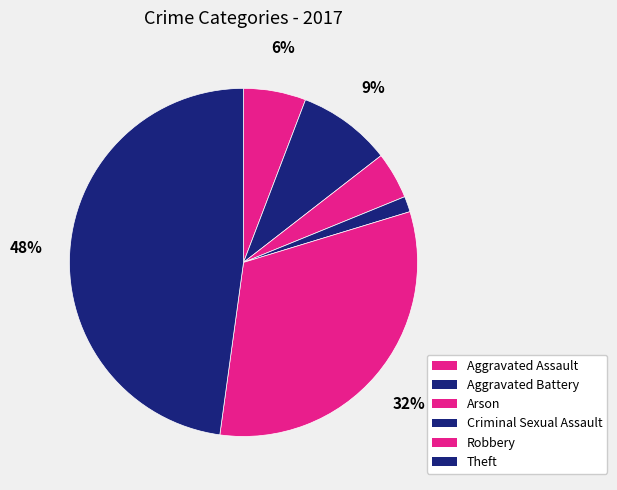

How many segments does this pie chart have?

6